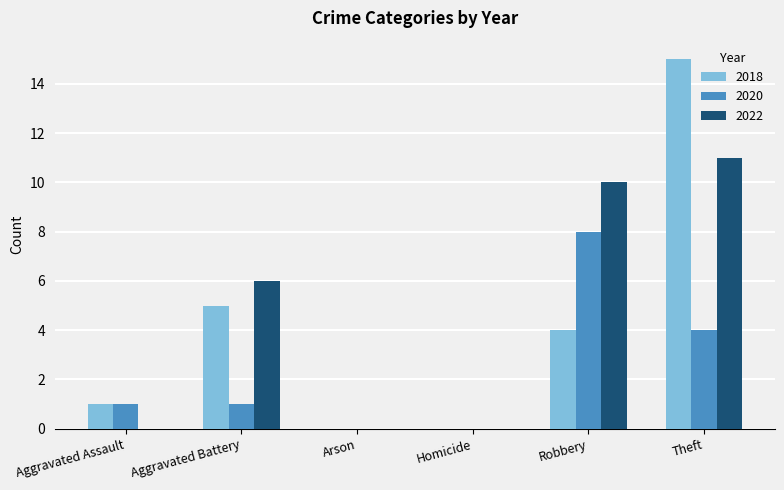

At which category is the sum across all series the highest?

Theft